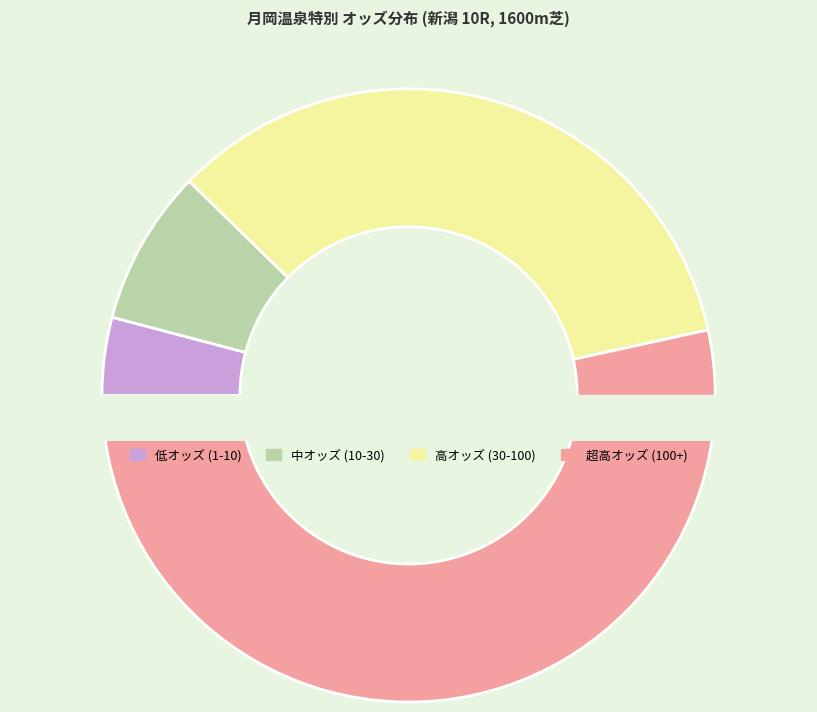

Is 宮崎北斗 the majority of the pie?

No